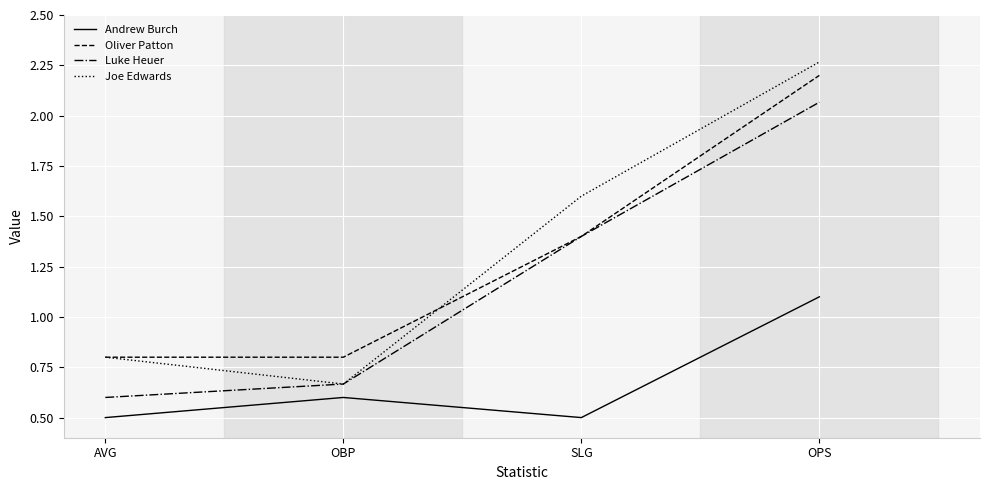

Rank the series by their maximum value, from lowest to highest.

Andrew Burch, Luke Heuer, Oliver Patton, Joe Edwards